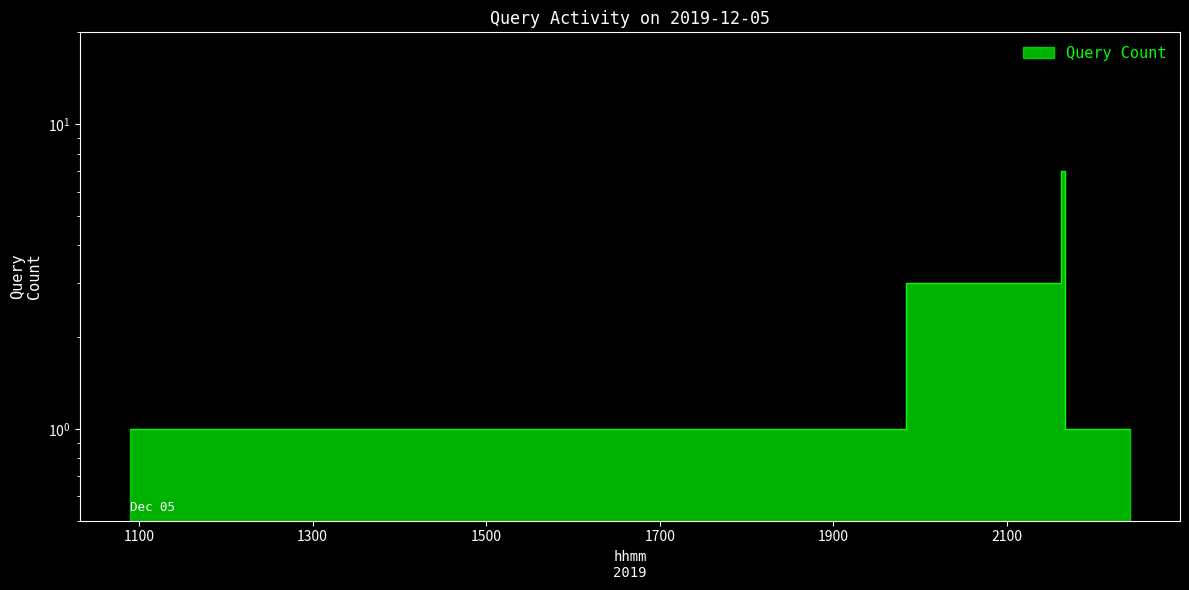

What is the sum of all values?

20